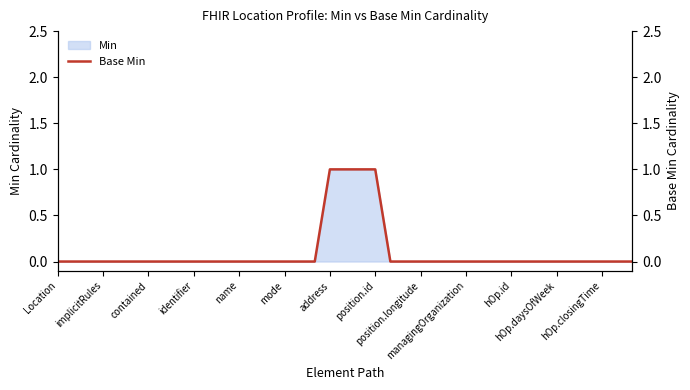

Reading left to right, transcribe all the data shown in this chart.

0	0	0	0	0	0	0	0	0	0	0	0	0	0	0	0	0	0	1	1	1	1	0	0	0	0	0	0	0	0	0	0	0	0	0	0	0	0	0